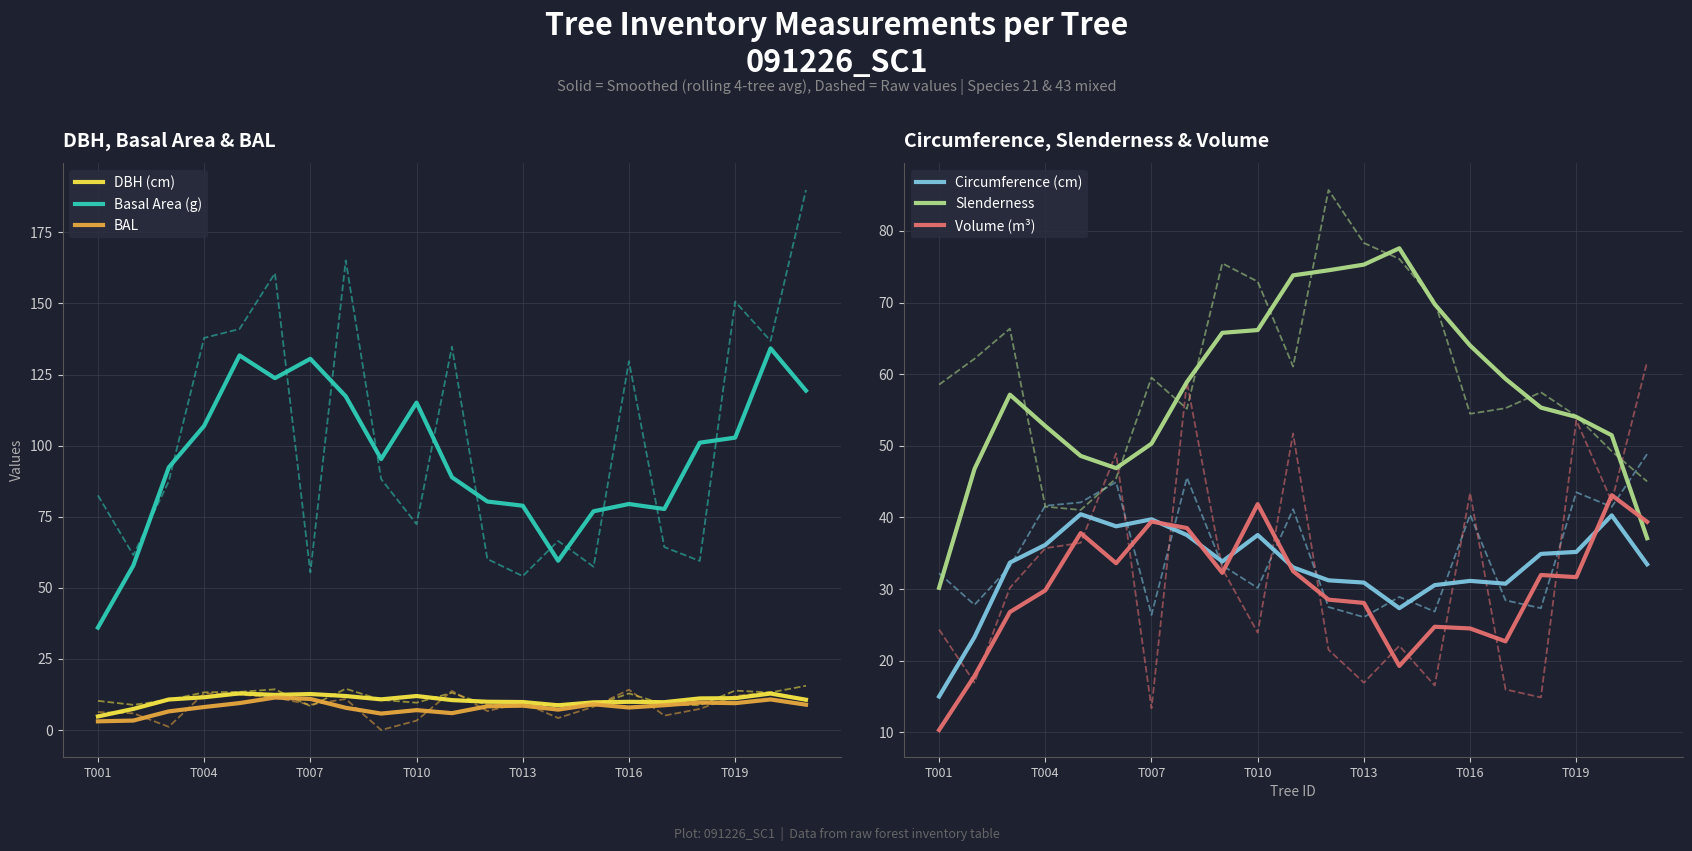

The Slenderness series shows 111.6 at T010. True or false?

False